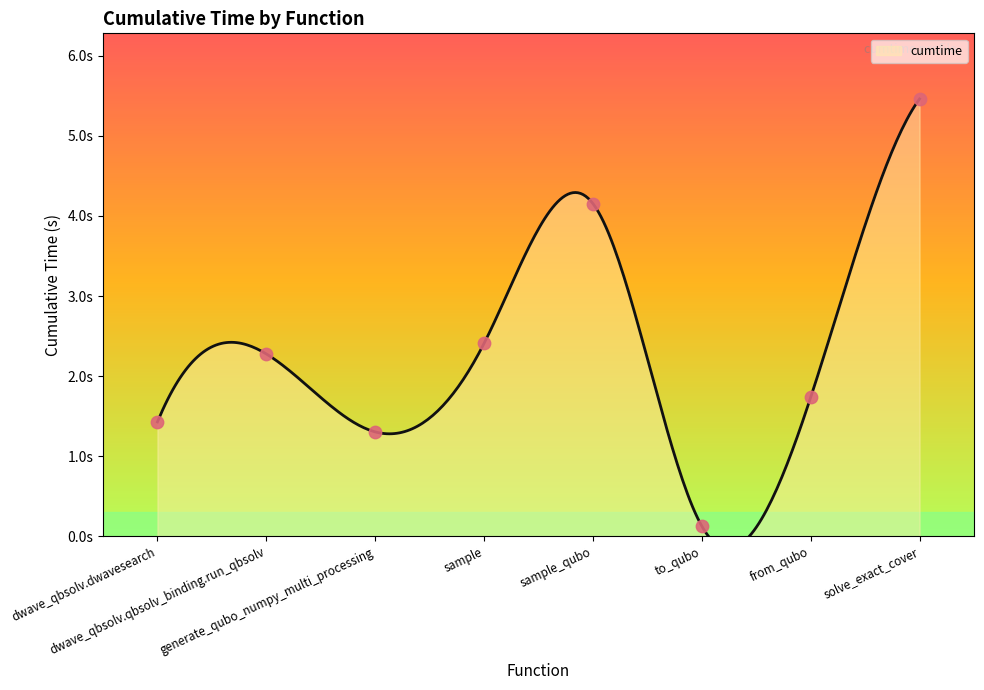

Approximately how many times larger is the value at generate_qubo_numpy_multi_processing compared to from_qubo?

0.8